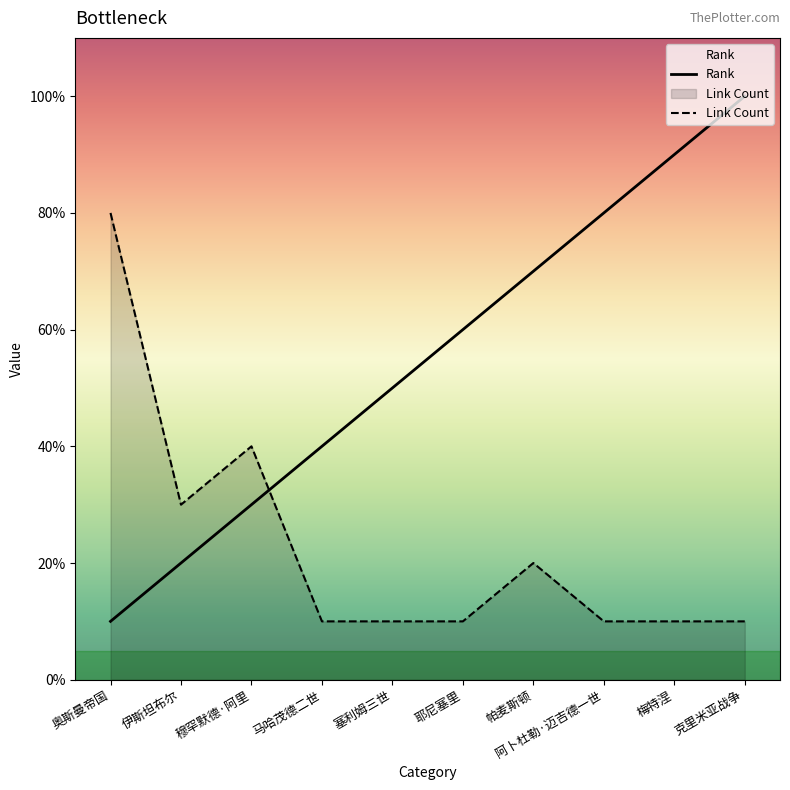

List the series in order of their peak value, highest first.

Rank, Link Count